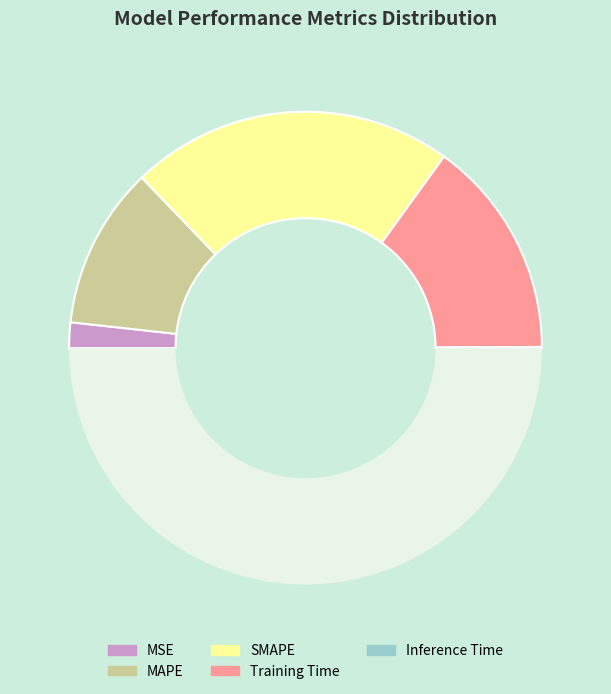

Is there a majority slice in this chart?

No